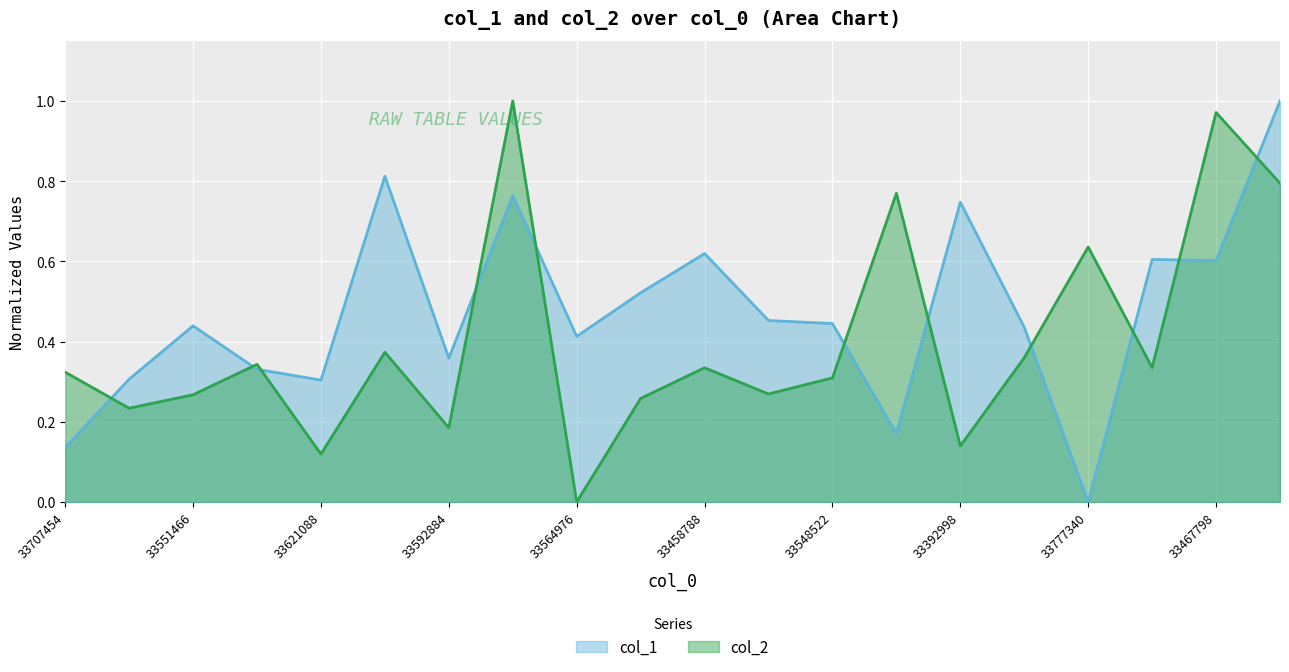

Reading right to left, what are all the values shown in this chart?

col_1: 1.0	0.6	0.6	0.0	0.4	0.7	0.2	0.4	0.5	0.6	0.5	0.4	0.8	0.4	0.8	0.3	0.3	0.4	0.3	0.1
col_2: 0.8	1.0	0.3	0.6	0.4	0.1	0.8	0.3	0.3	0.3	0.3	0.0	1.0	0.2	0.4	0.1	0.3	0.3	0.2	0.3